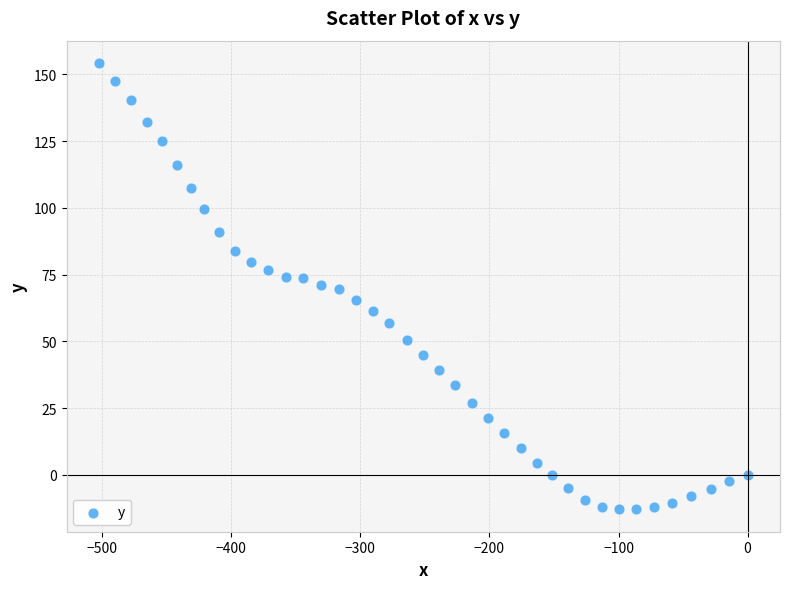

What is the range of Y values (max minus min)?

167.2